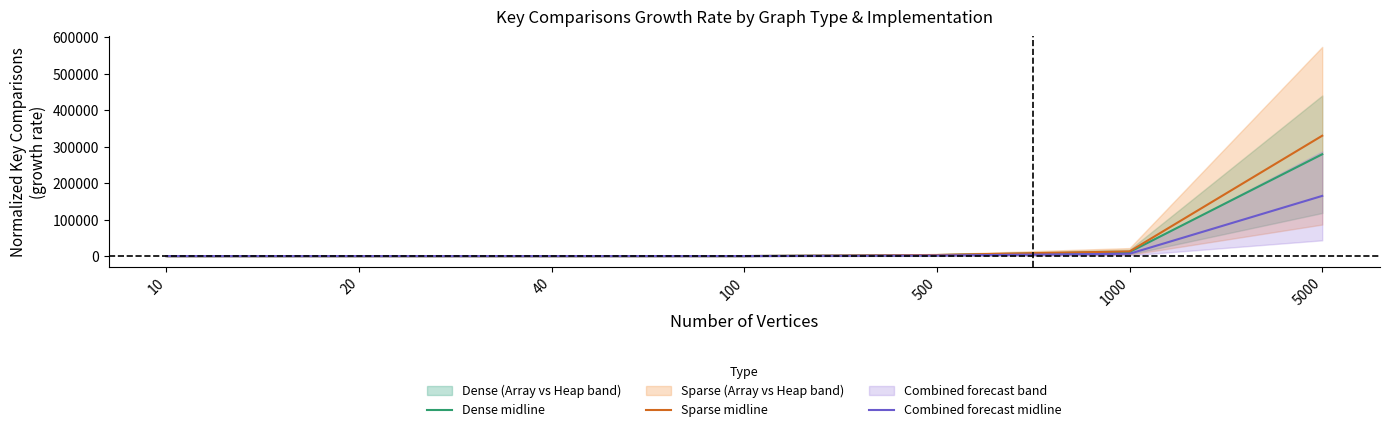

At which label is Sparse midline closest to 164995?

1000